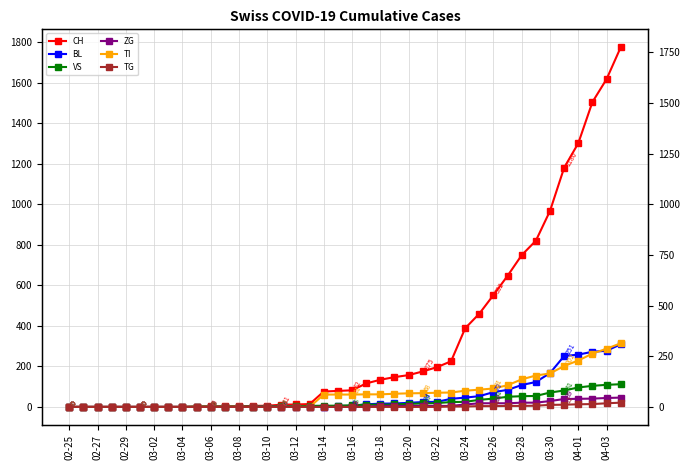

The value of ZG at 03-22 is 5. True or false?

True